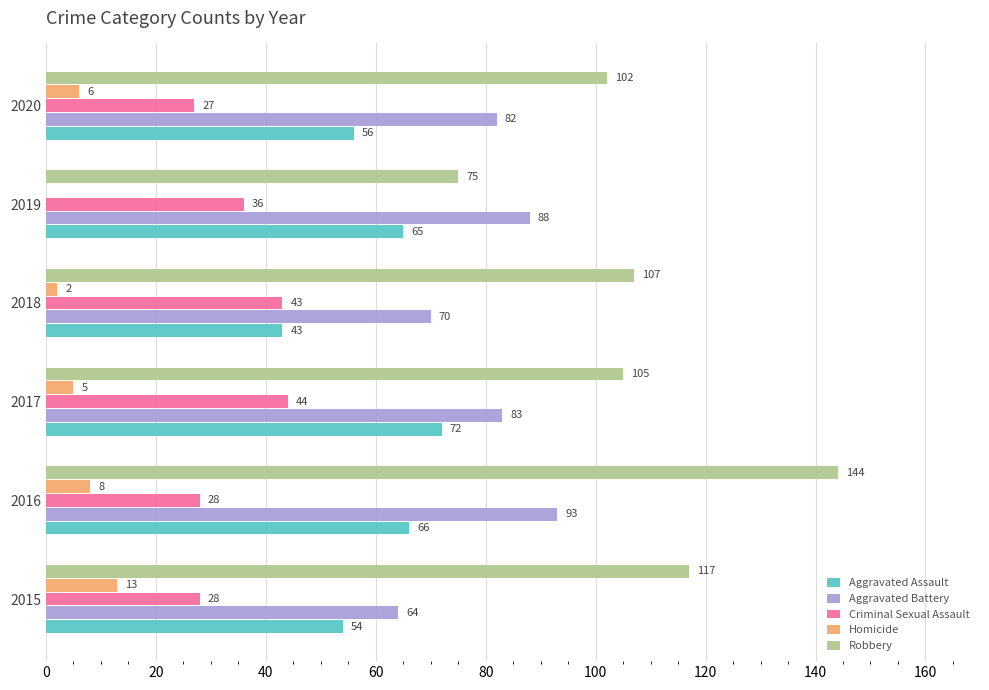

Count the Homicide values in the range 2 to 8.

4